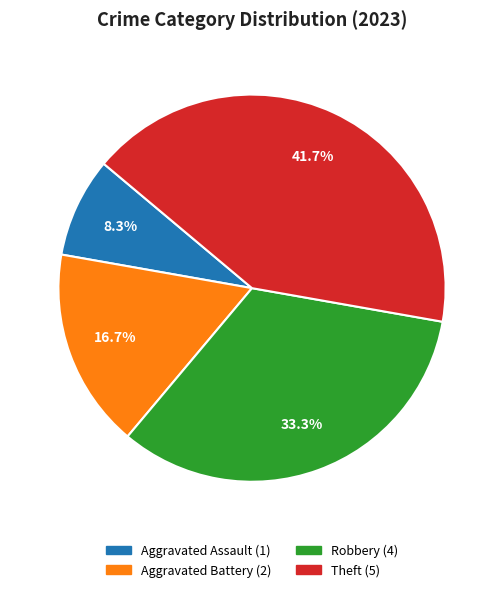

To the nearest percent, what portion does Aggravated Battery represent?

17%